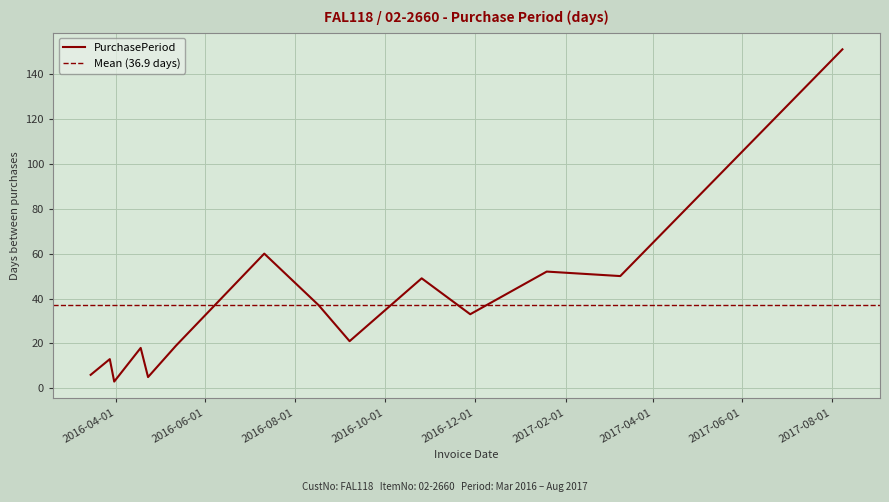

What is the ratio of the value at 2016-08-17 to the value at 2016-04-18?

2.1